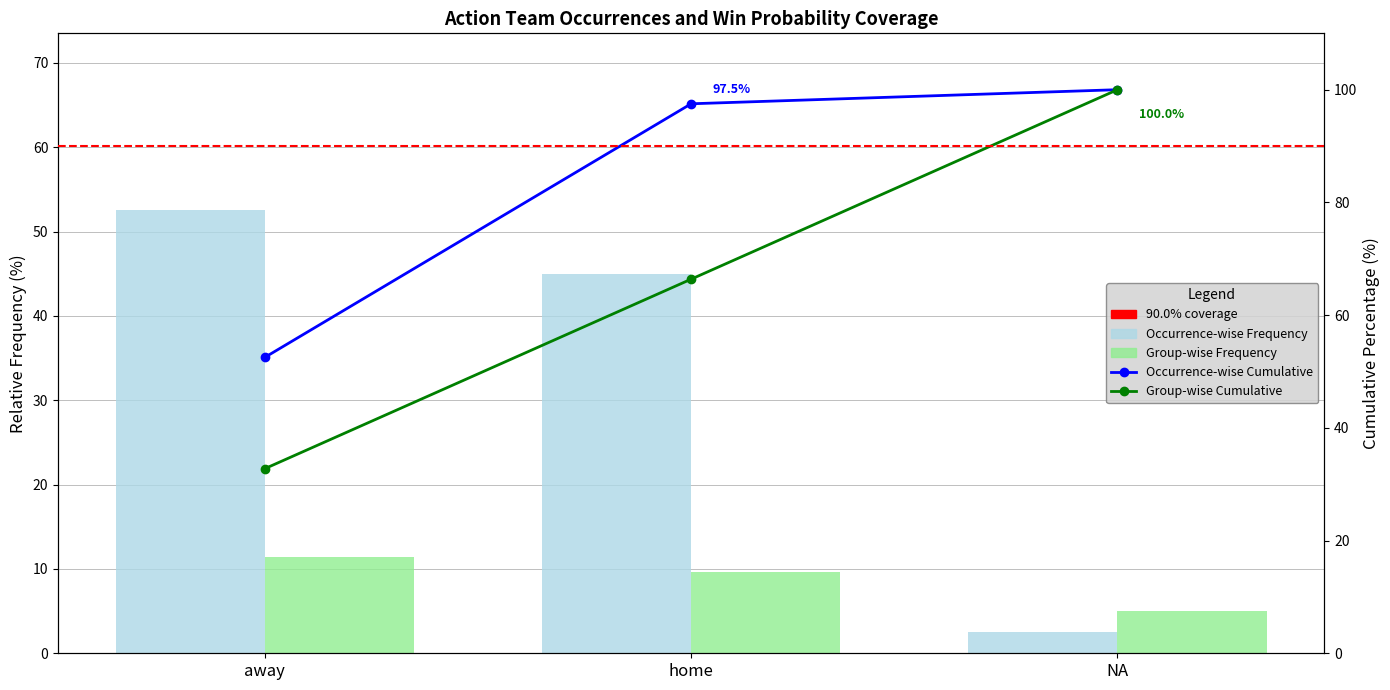

Are the bars grouped side by side (vs. stacked)?

Yes